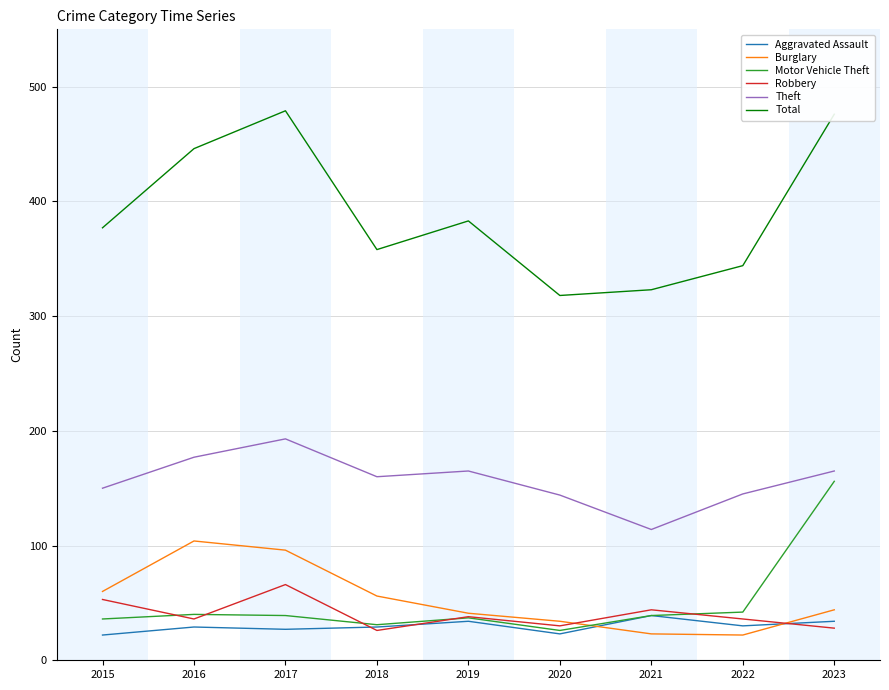

Which category has the highest value in the Aggravated Assault series?

2021